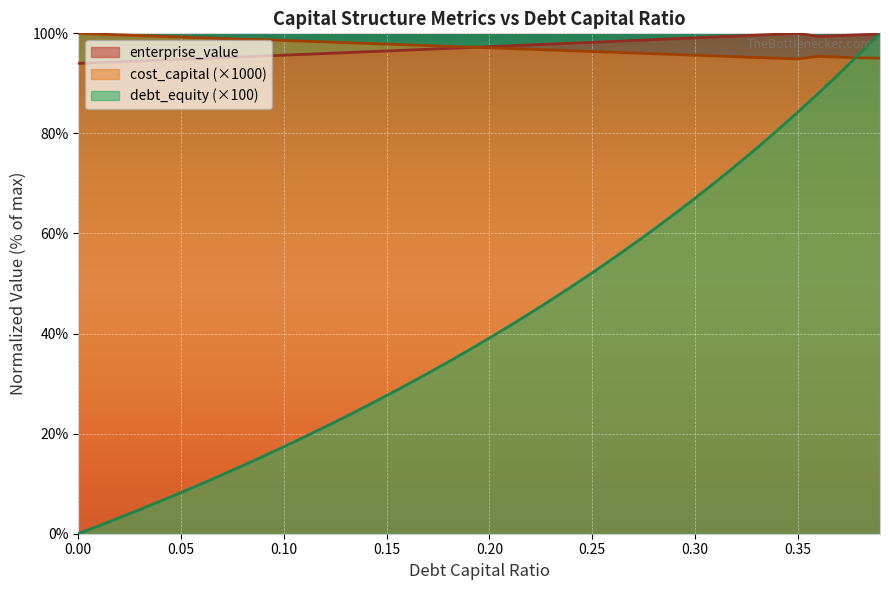

Which series has the largest range (max minus min)?

debt_equity (×100)